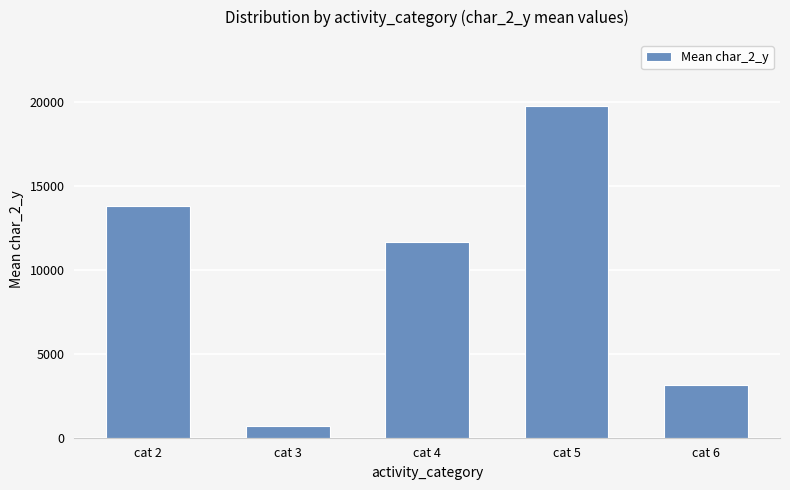

What is the change in value from cat 2 to cat 6?

-10645.2